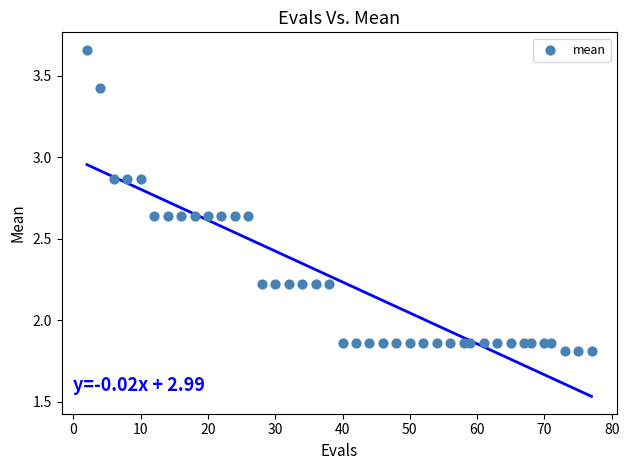

What is the range of X values (max minus min)?

75.0